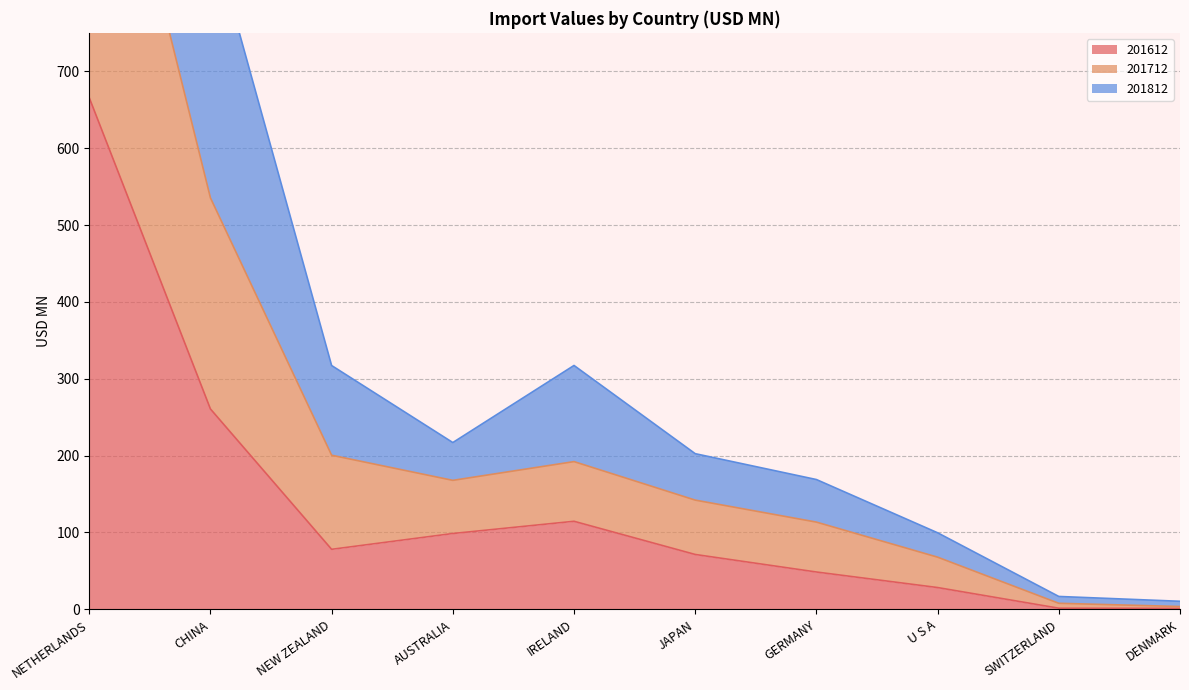

True or false: 201612 has a value of 116.0 at JAPAN.

False